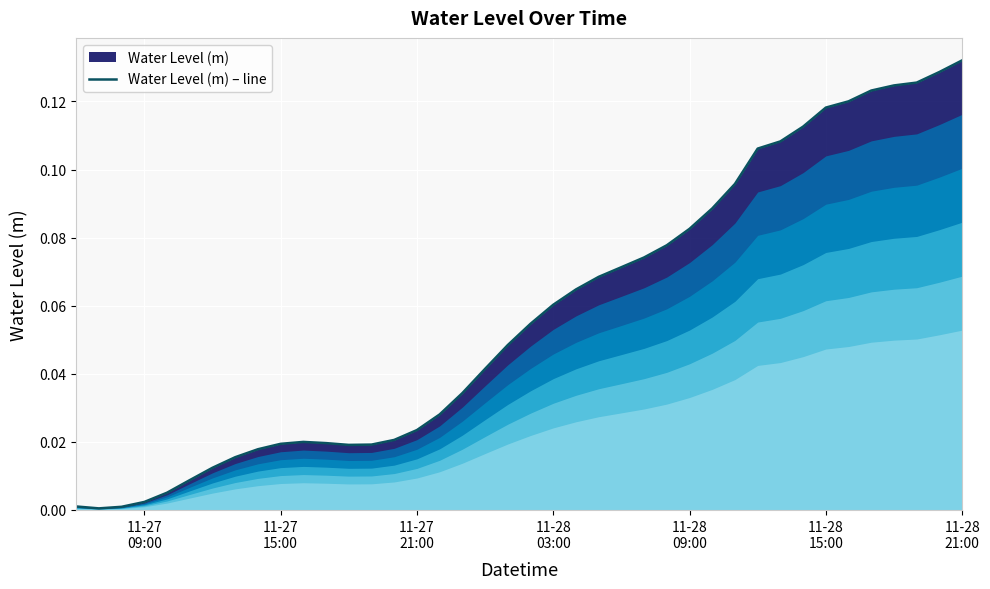

What is the sum of all values?

2.3